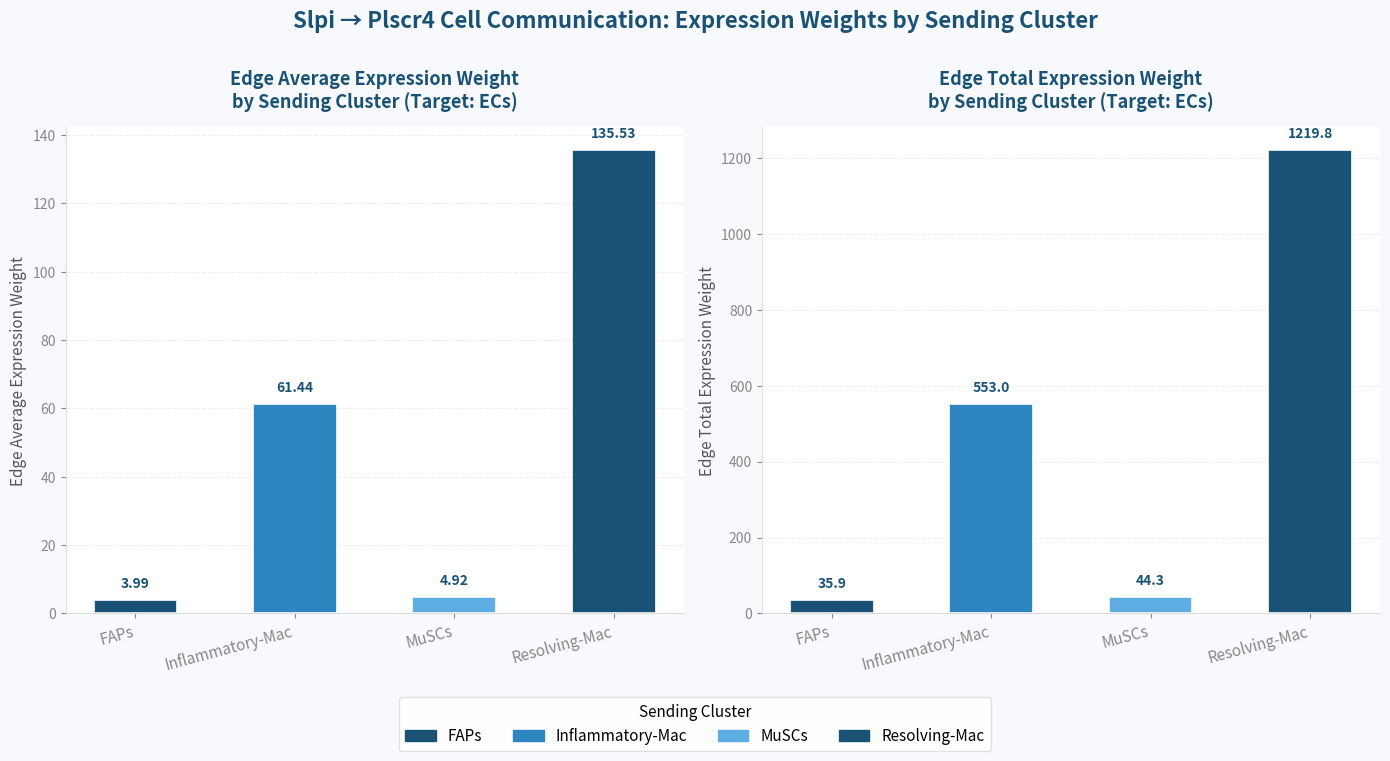

At which label is Edge average expression weight closest to 69?

Inflammatory-Mac